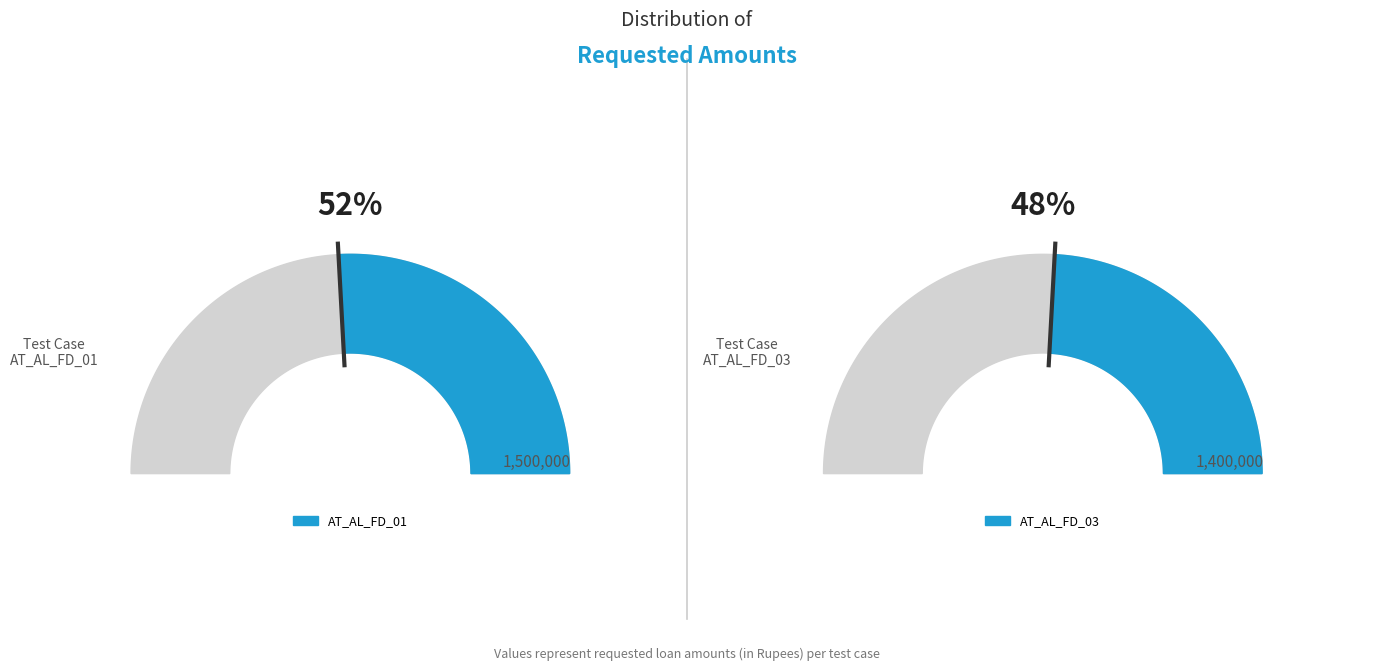

How many slices are in this pie chart?

2